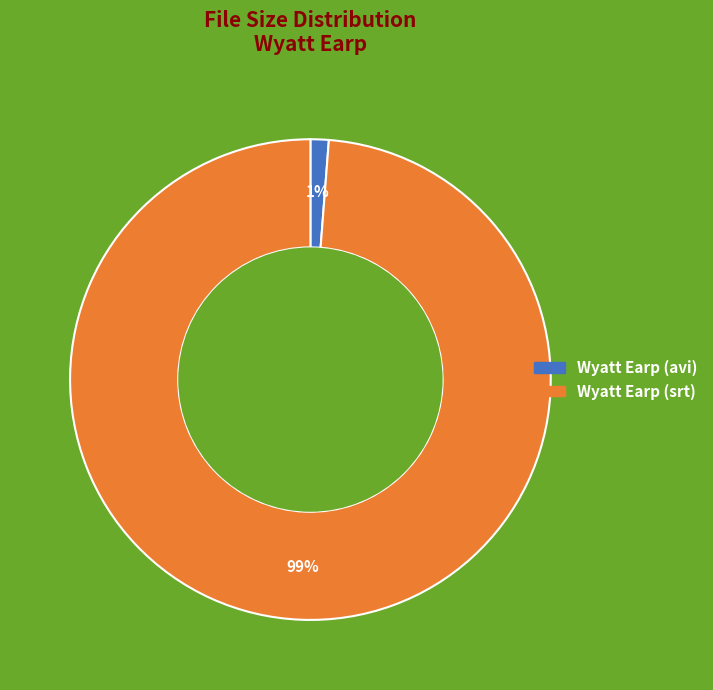

Is there a majority slice in this chart?

Yes